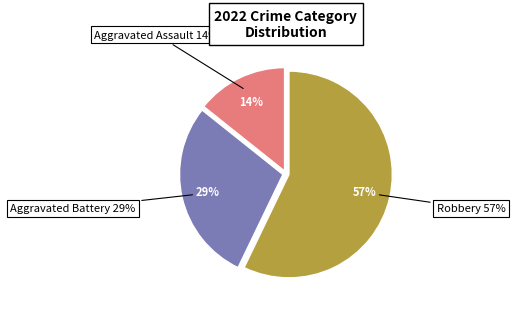

To the nearest percent, what is the difference between the Robbery and Aggravated Assault slice percentages?

43%